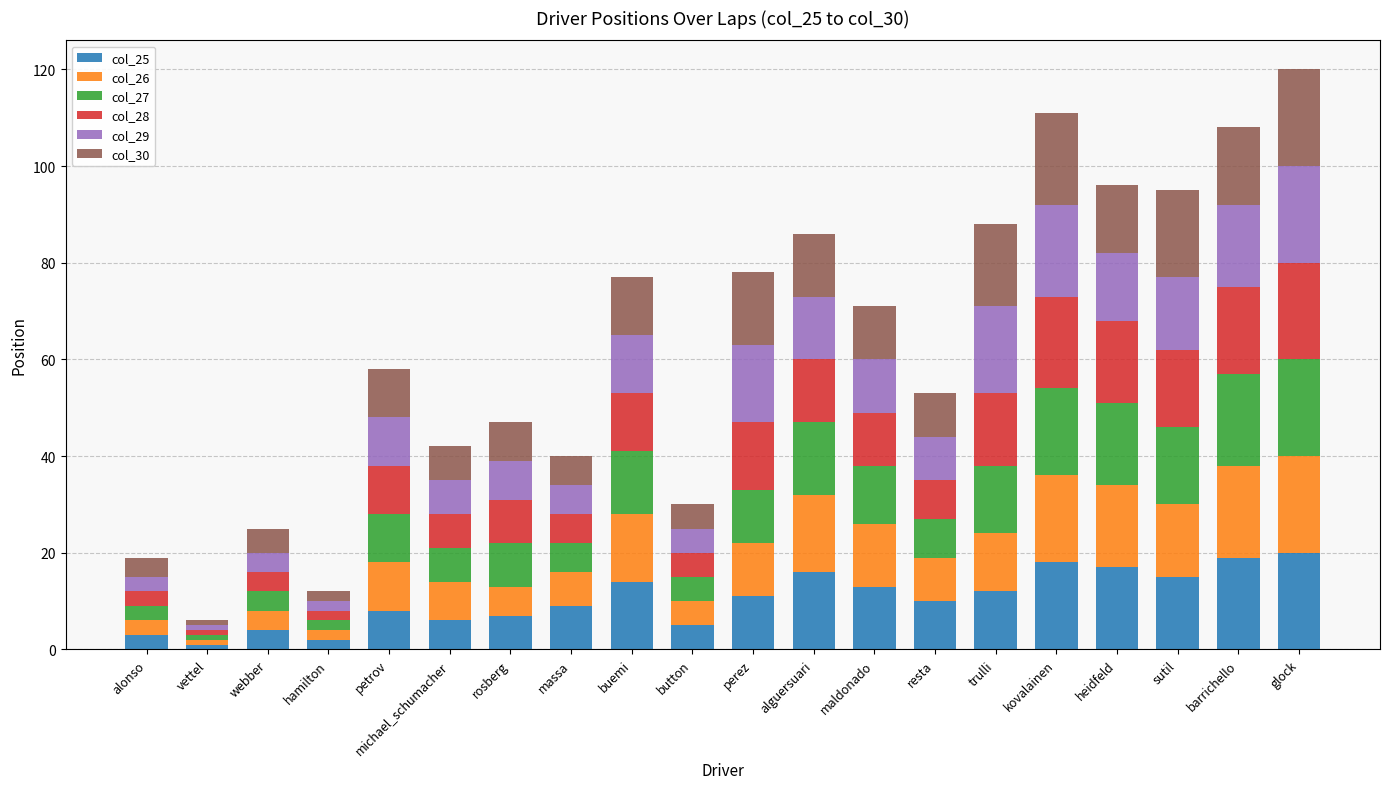

What is the sum of all col_25 values?

210